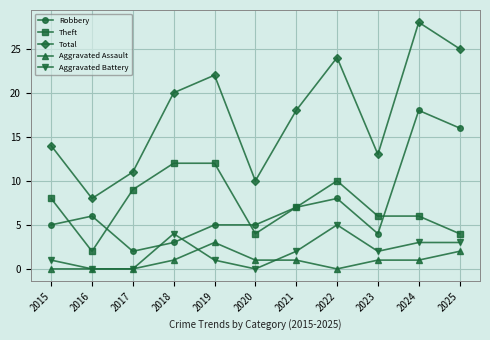

Which series has the largest range (max minus min)?

Total